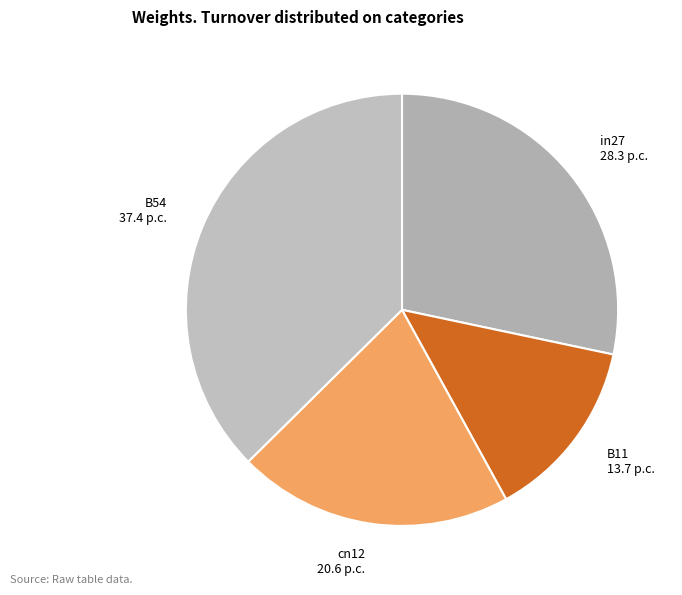

What is the ratio of the value at B11 to the value at in27?

0.5